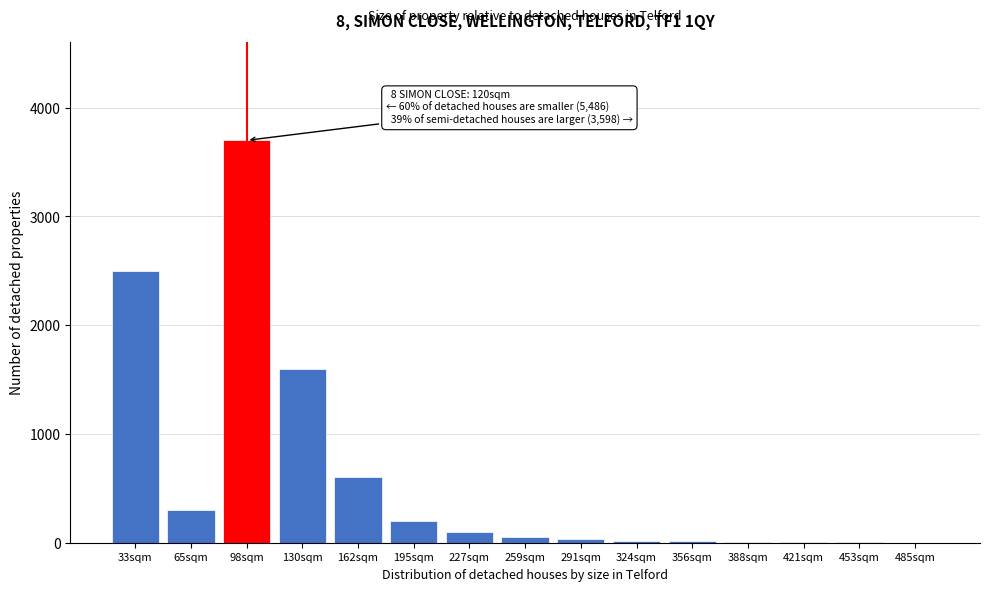

The value at 98sqm is 3700. True or false?

True